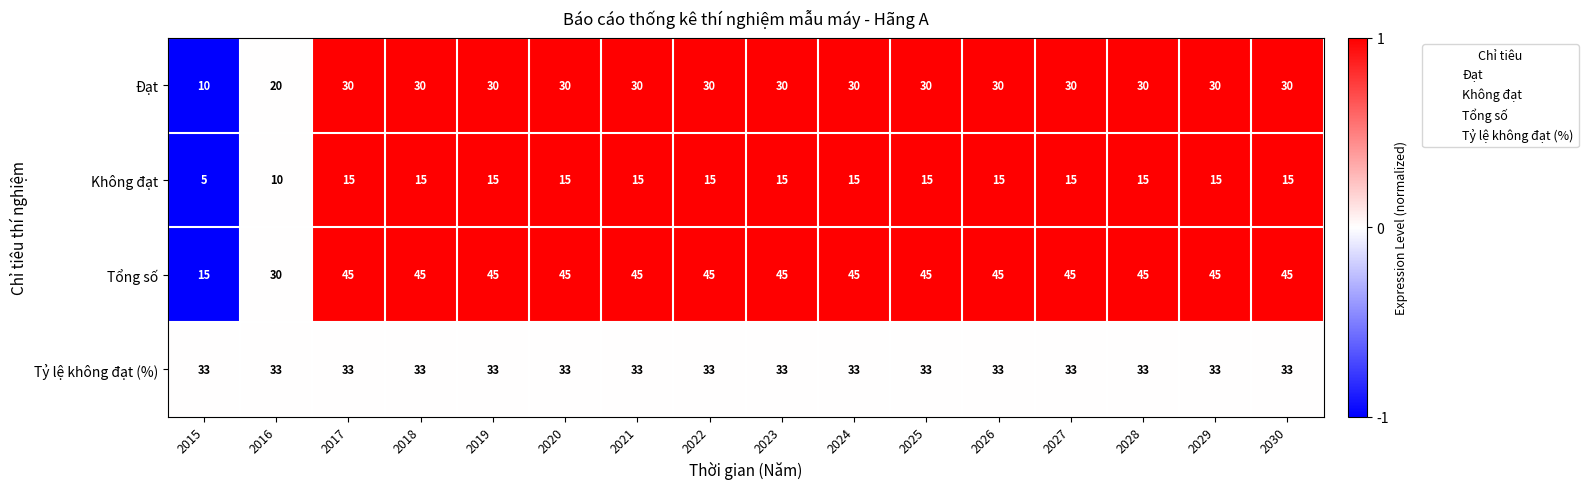

The Tổng số series shows 71 at 2028. True or false?

False